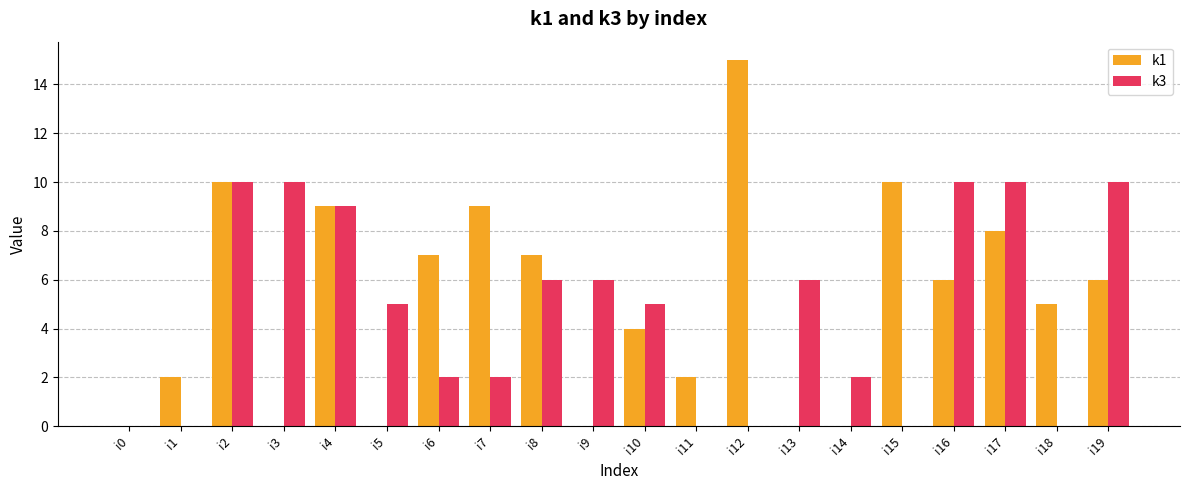

How many groups of bars are there?

20